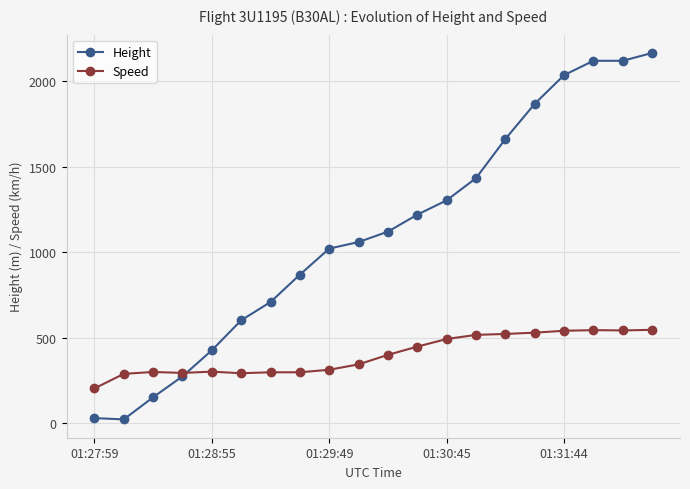

What is the sum of all Speed values?

8019.2